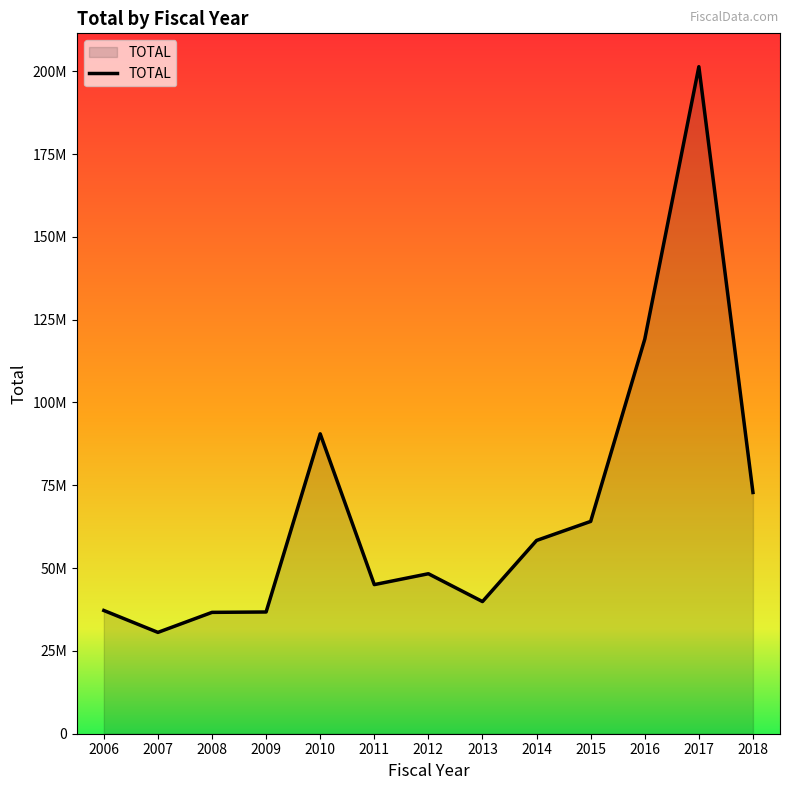

Is this an area chart (filled region under the line)?

Yes